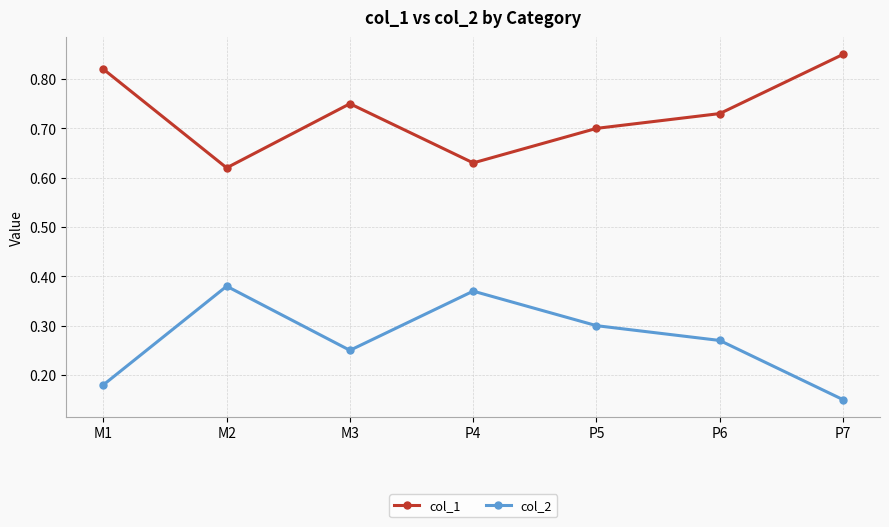

Is it true that col_1 equals 0.3 at P6?

False